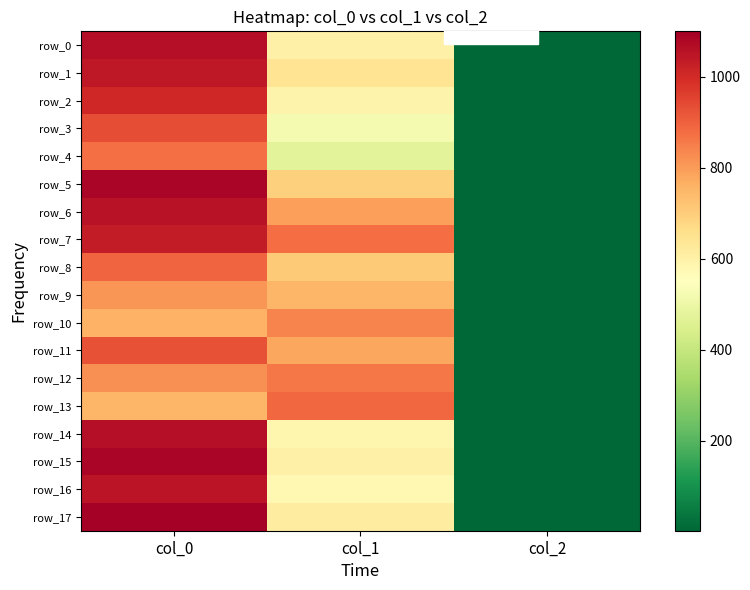

Reading left to right, what are all the values shown in this chart?

row_0: col_0=1063.3	col_1=600.8	col_2=2.0
row_1: col_0=1040.0	col_1=644.6	col_2=2.0
row_2: col_0=1006.7	col_1=590.6	col_2=2.0
row_3: col_0=936.7	col_1=523.1	col_2=2.0
row_4: col_0=876.7	col_1=472.5	col_2=2.0
row_5: col_0=1083.3	col_1=695.2	col_2=2.0
row_6: col_0=1053.3	col_1=793.1	col_2=2.0
row_7: col_0=1033.3	col_1=877.5	col_2=2.0
row_8: col_0=893.3	col_1=708.8	col_2=2.0
row_9: col_0=810.0	col_1=749.2	col_2=2.0
row_10: col_0=760.0	col_1=840.4	col_2=2.0
row_11: col_0=926.7	col_1=779.6	col_2=2.0
row_12: col_0=820.0	col_1=864.0	col_2=2.0
row_13: col_0=750.0	col_1=887.6	col_2=2.0
row_14: col_0=1063.3	col_1=583.9	col_2=2.0
row_15: col_0=1083.3	col_1=600.8	col_2=2.0
row_16: col_0=1050.0	col_1=573.8	col_2=2.0
row_17: col_0=1100.0	col_1=614.2	col_2=2.0